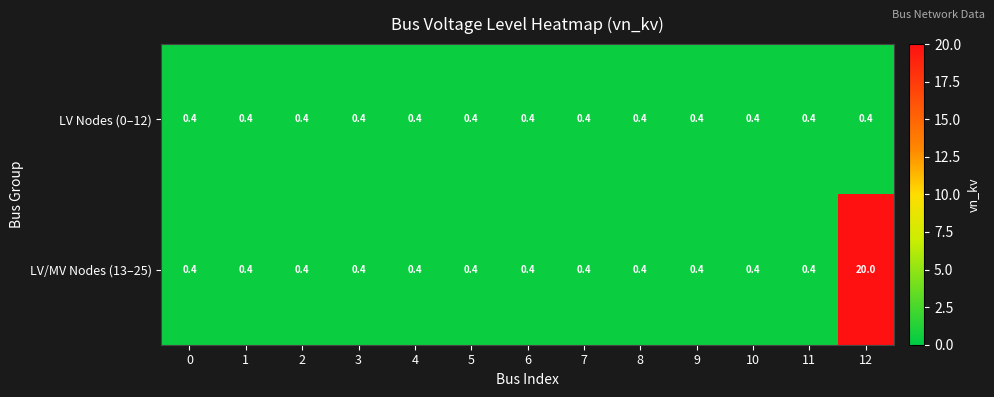

Is it true that LV/MV Nodes (13–25) equals 0.2 at 0?

False